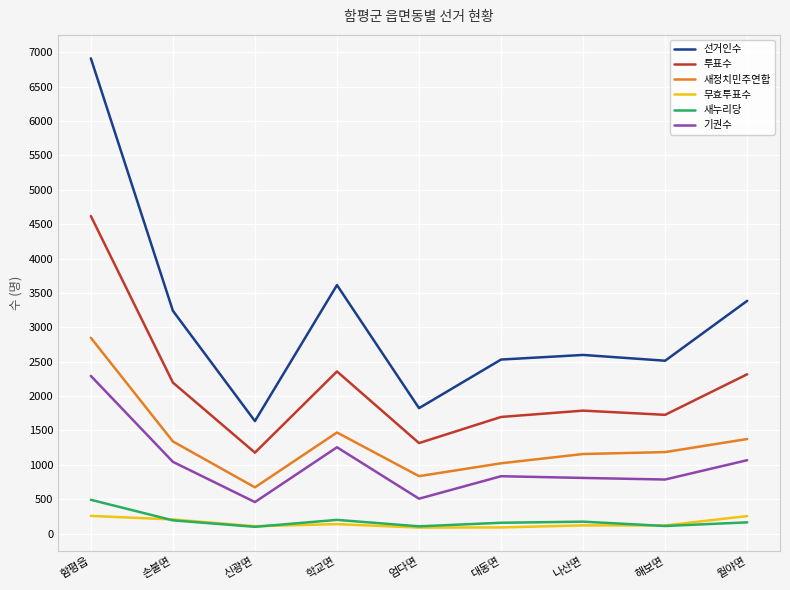

After their last crossing, which series has the higher values: 새누리당 or 무효투표수?

무효투표수